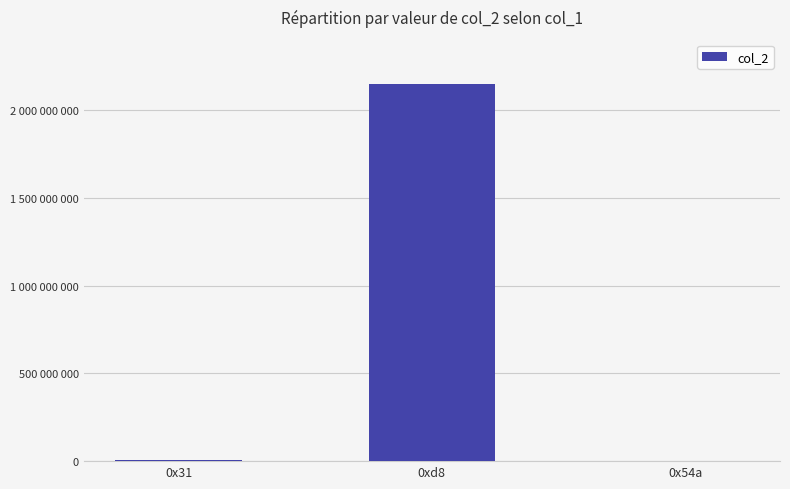

Reading left to right, list all the values displayed in this chart.

0x31=6447717	0xd8=2147483647	0x54a=13622